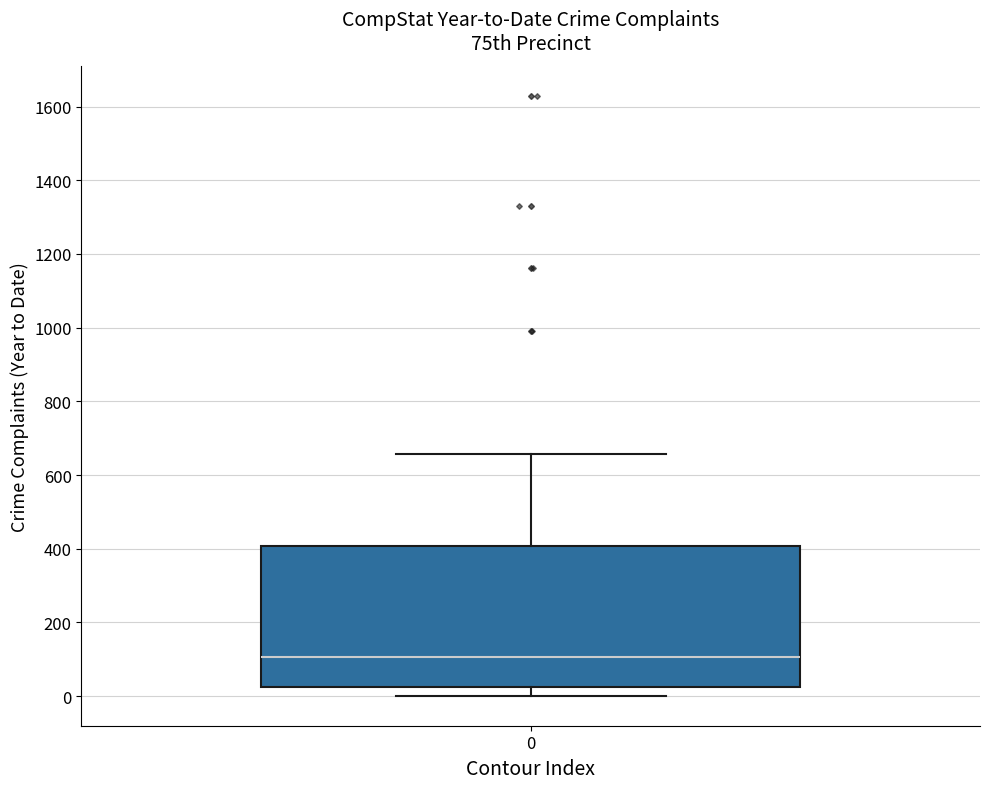

Read this box plot against the y-axis: the position of the median line, the range covered by the box, and the ends of both whiskers. The values are not printed on the chart, so give them approximately, as read against the axis.

median 100, box 20 to 400, whiskers 0 to 660